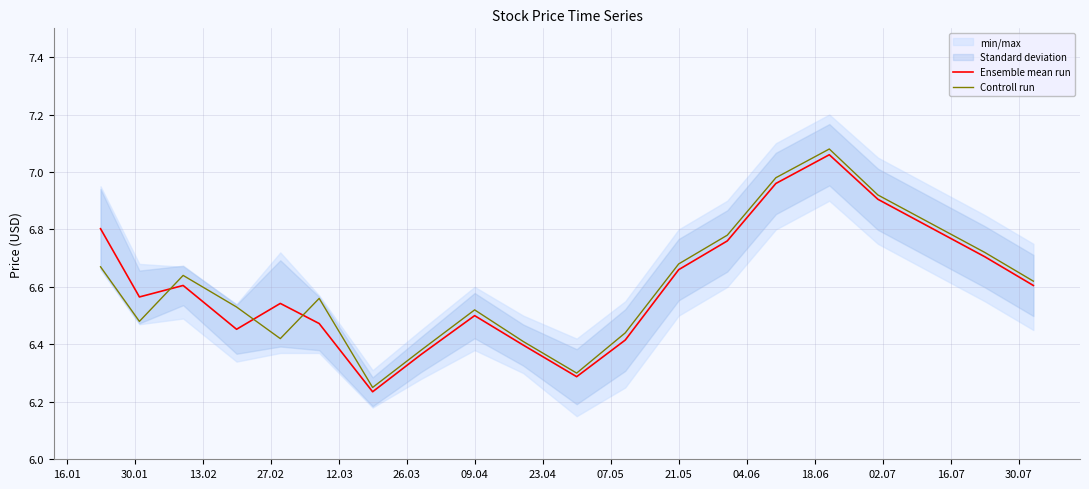

What is the value of the Ensemble mean run point at the 6th from the left?

6.5